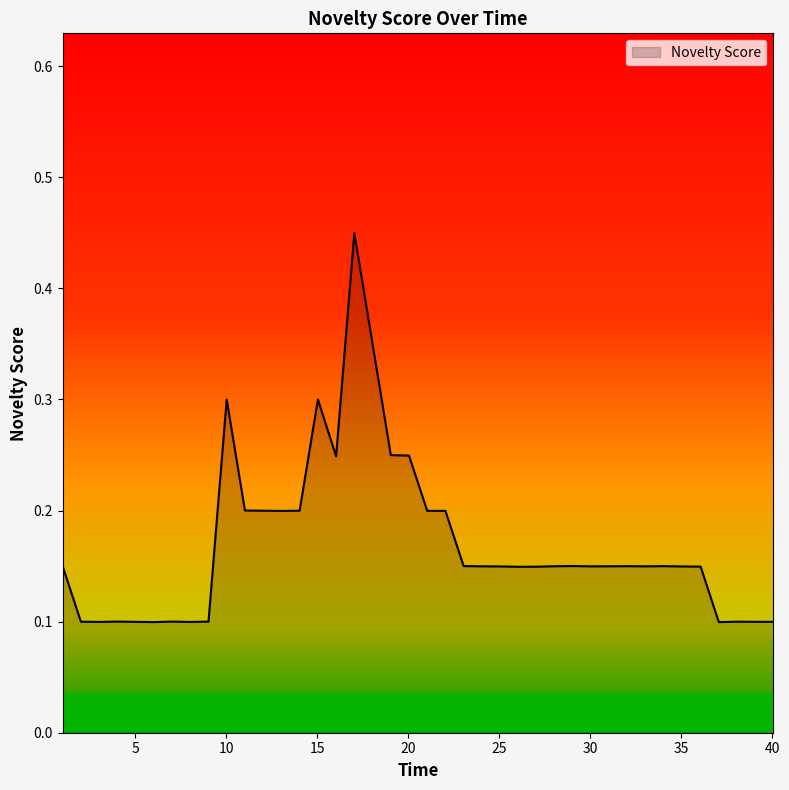

How many lines are shown in the chart?

1